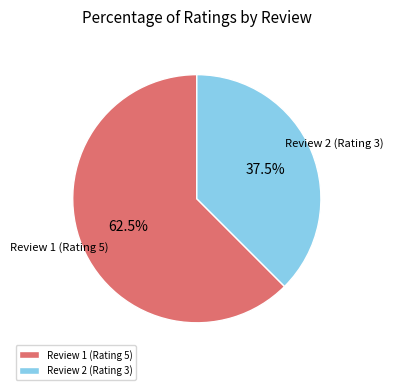

To the nearest percent, what is the average slice percentage?

50%